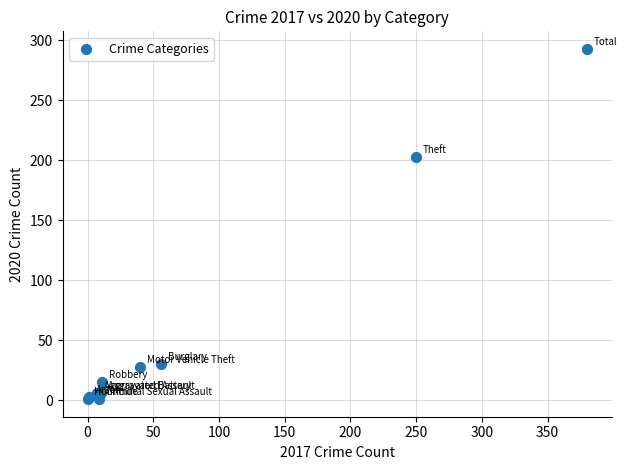

What Y value in the scatter plot is closest to 147?

203